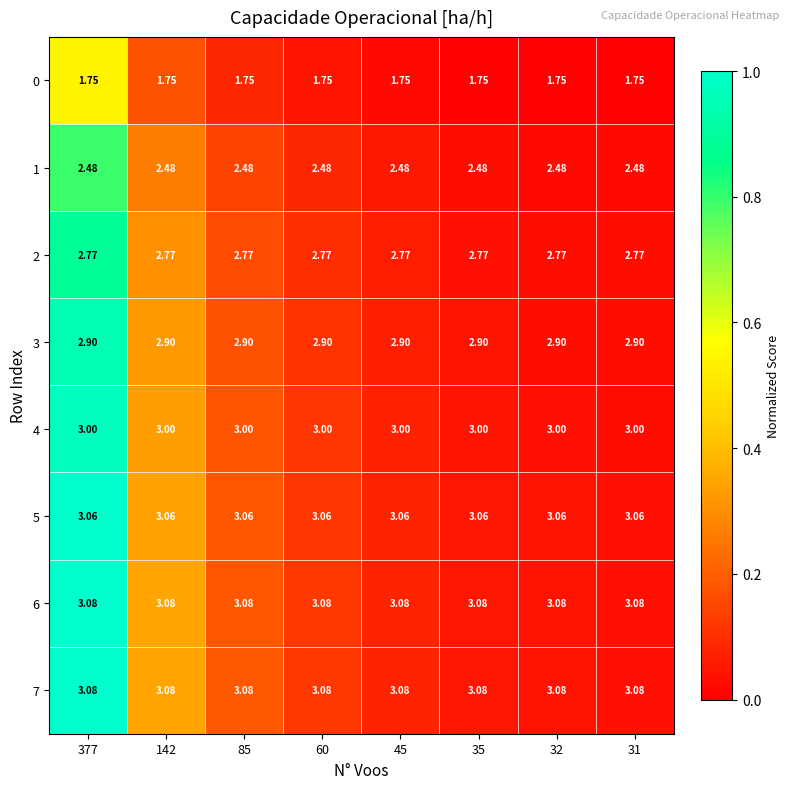

List the series in order of their peak value, highest first.

7, 6, 5, 4, 3, 2, 1, 0